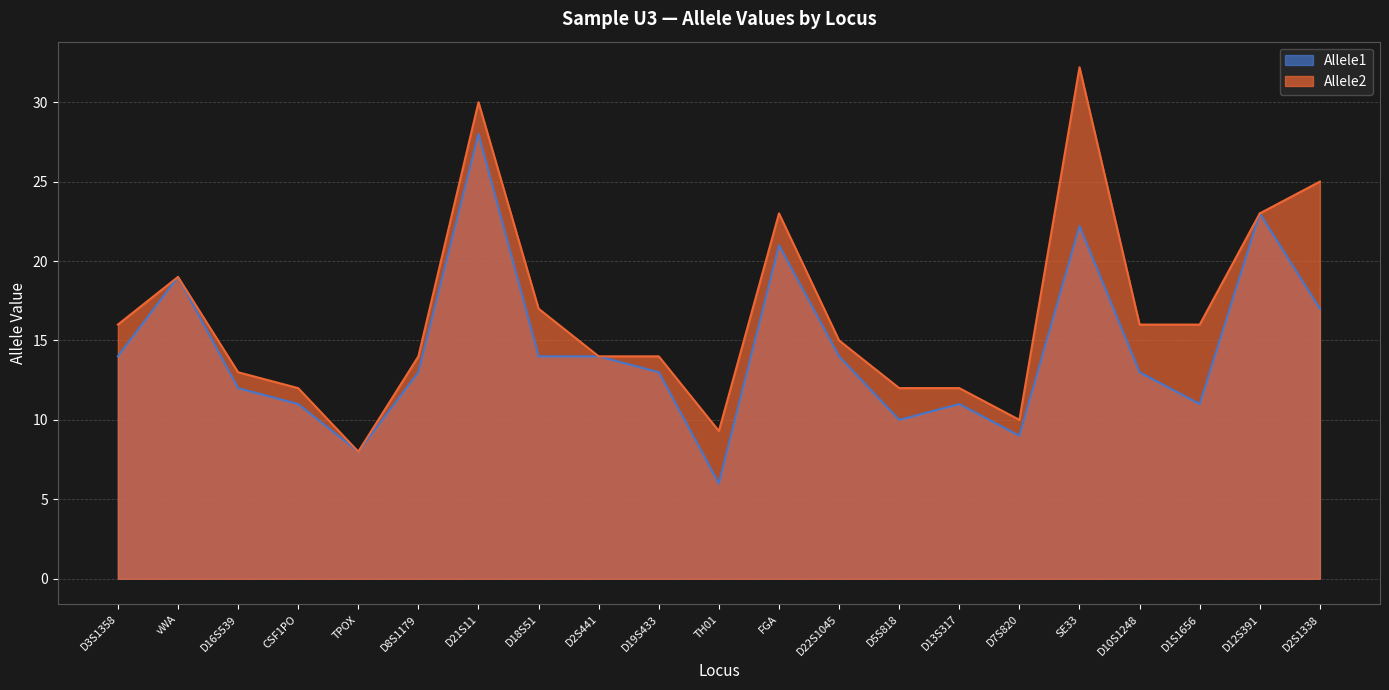

At which category does Allele2 reach its first local valley?

TPOX